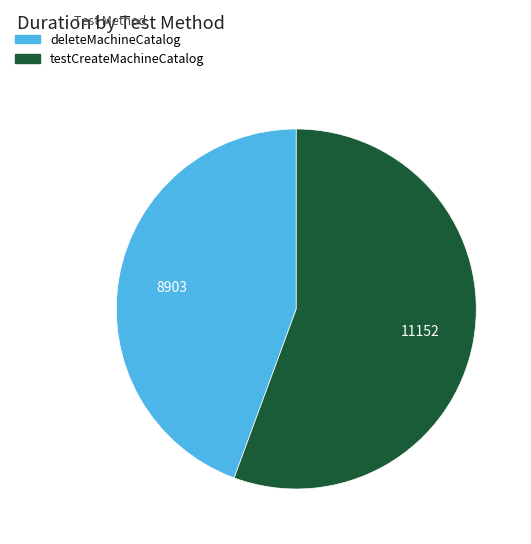

The testCreateMachineCatalog slice represents 56% of the pie. True or false?

True